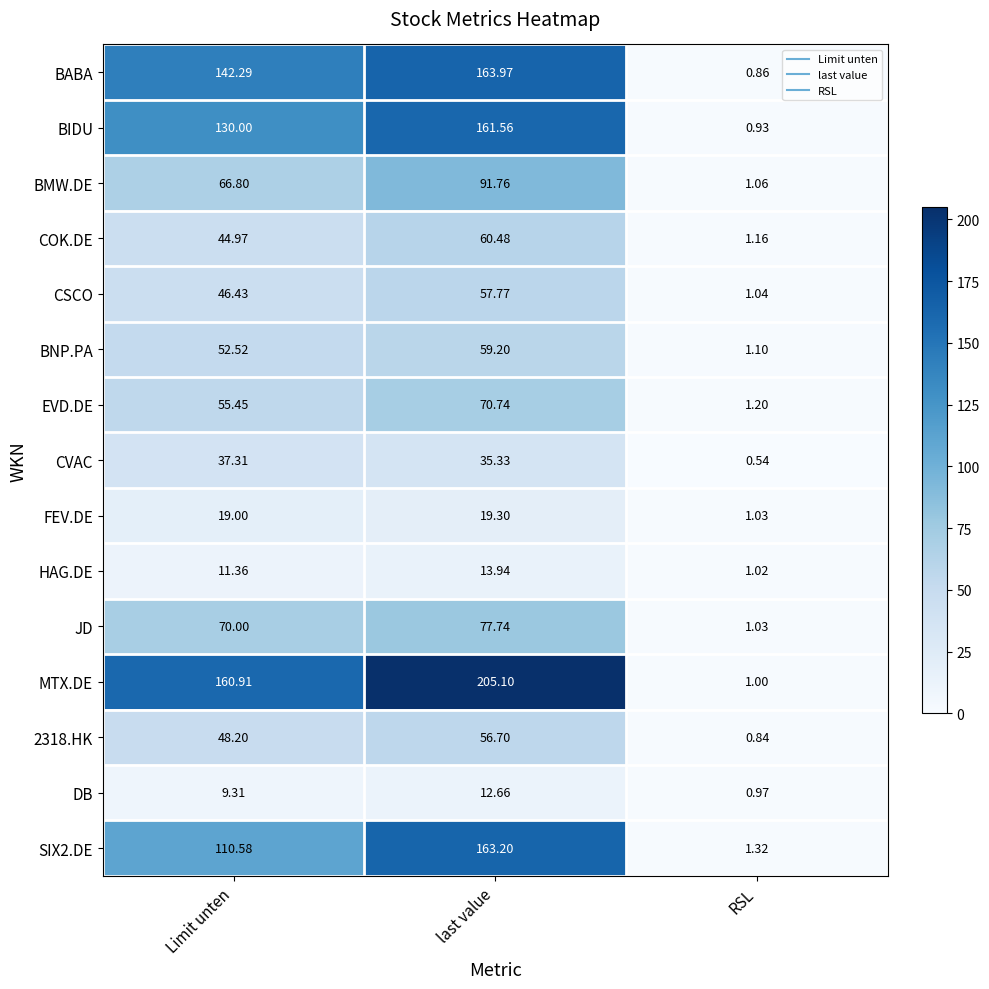

At which category does the chart reach its peak across all series?

last value